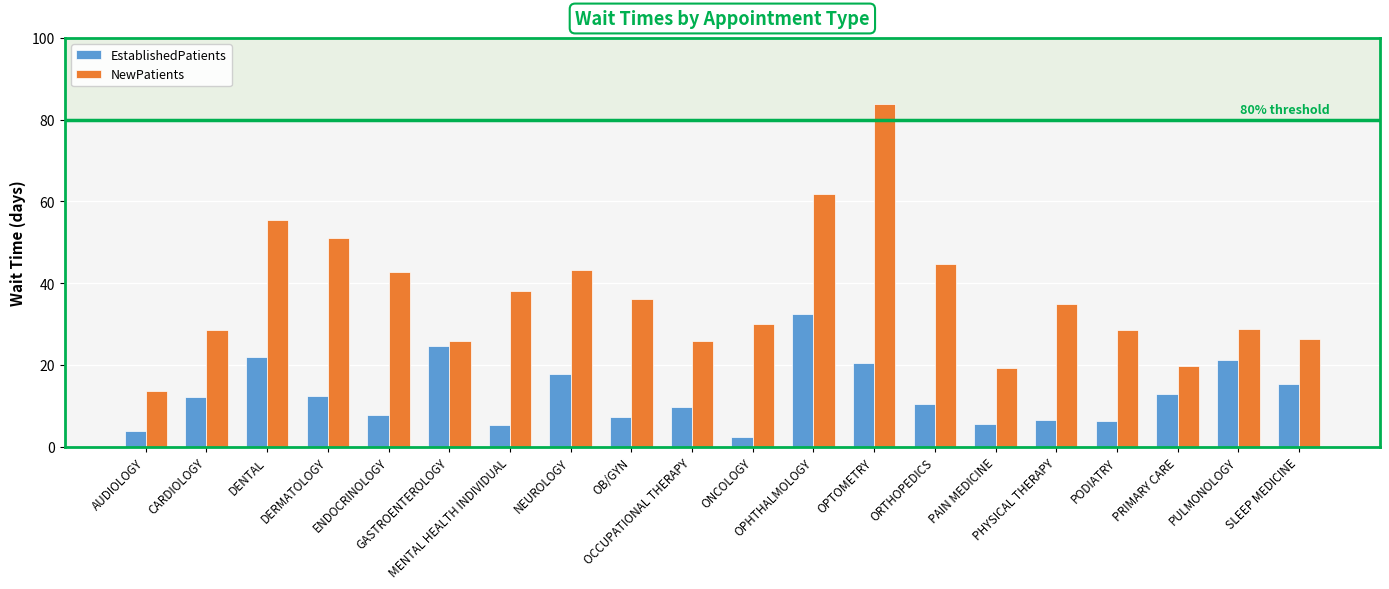

True or false: EstablishedPatients has a value of 5.4 at OCCUPATIONAL THERAPY.

False